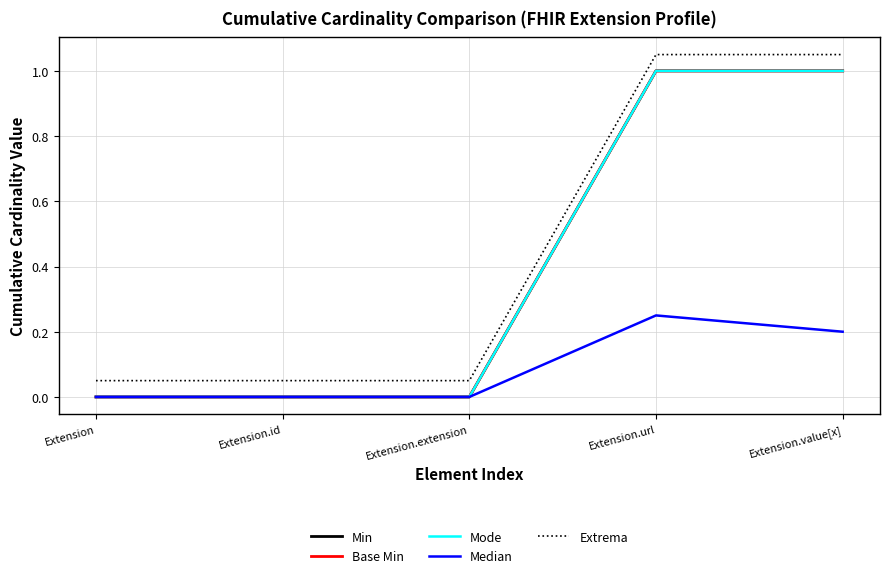

At which category is the sum across all series the highest?

Extension.url